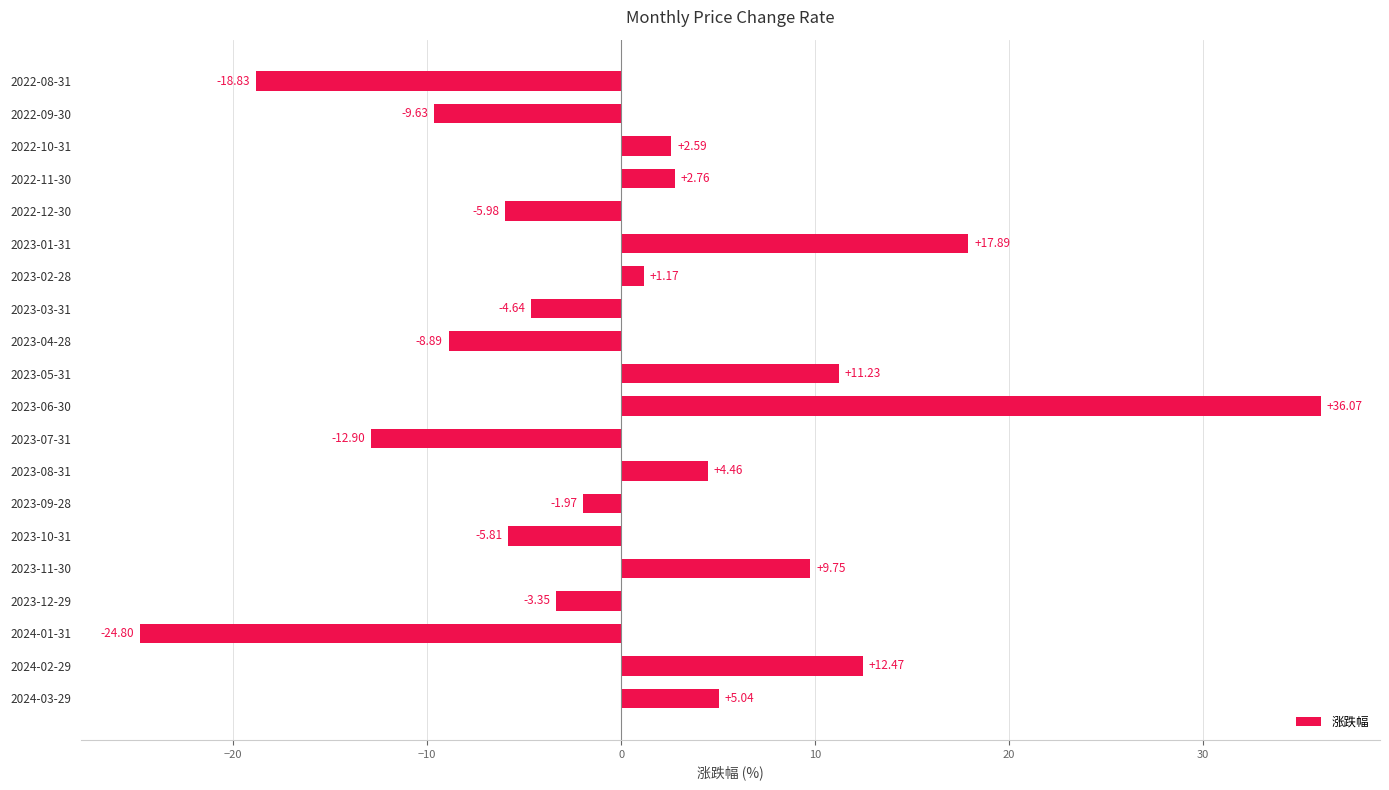

How many positive values are there?

10